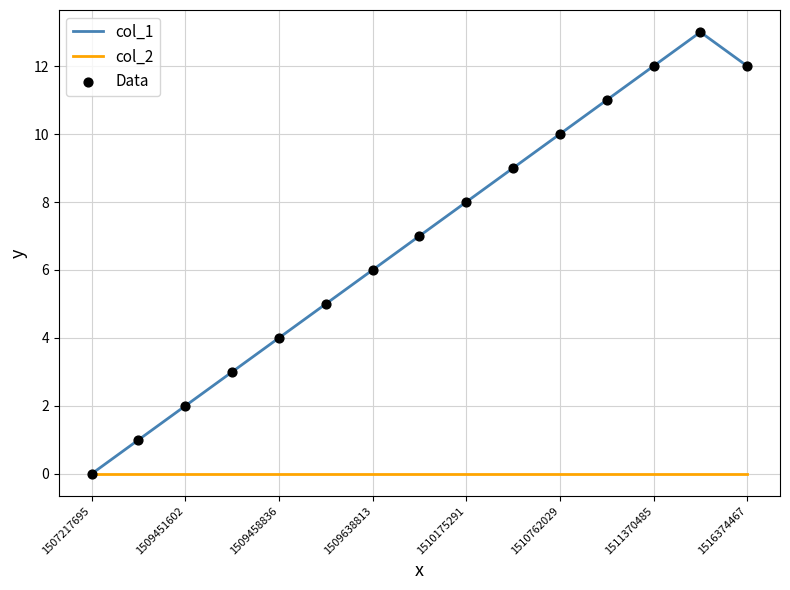

Which series has the widest spread of values?

col_1